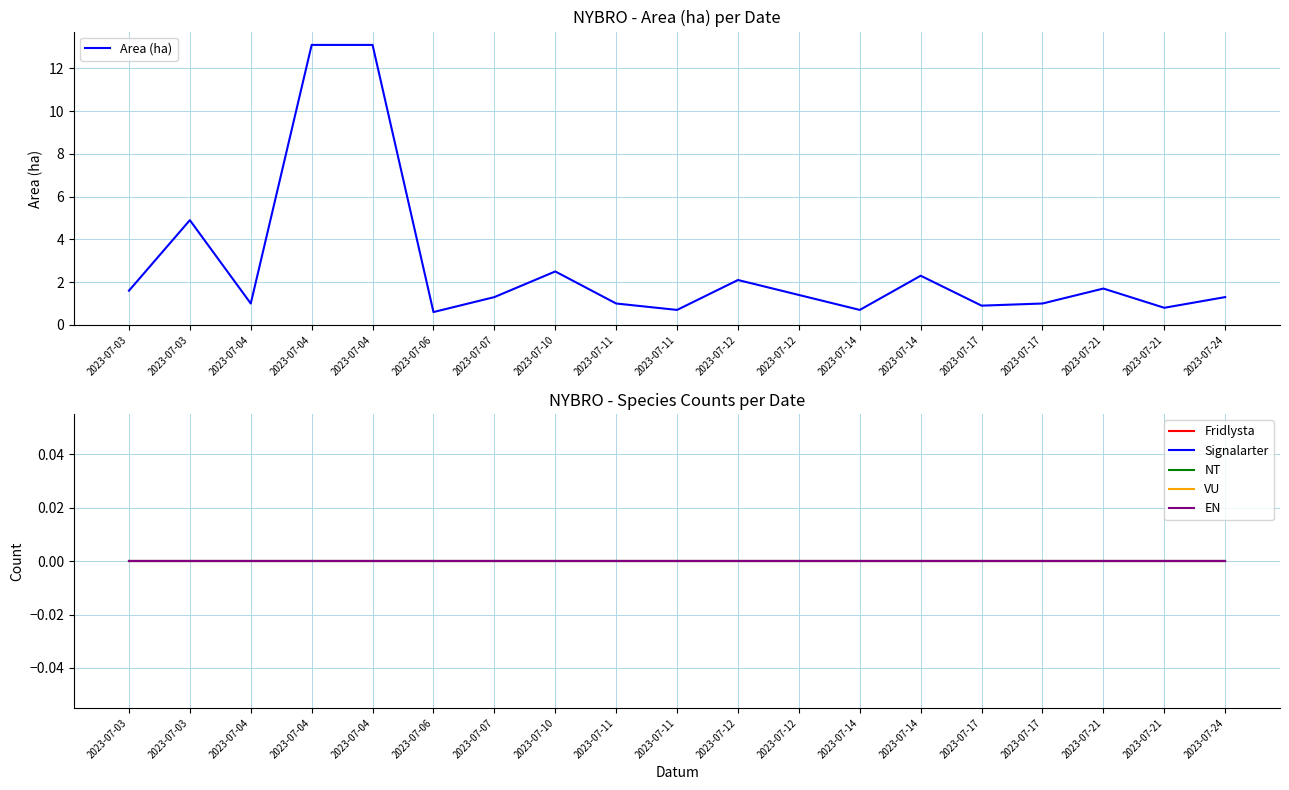

Between 2023-07-04 and 2023-07-06, which series saw the biggest shift?

Area (ha)